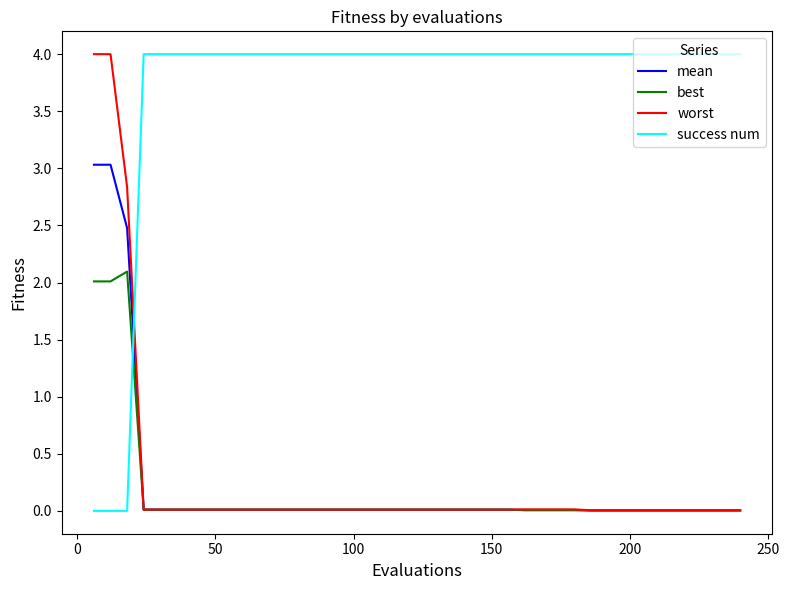

What is the greatest value displayed?

4.0